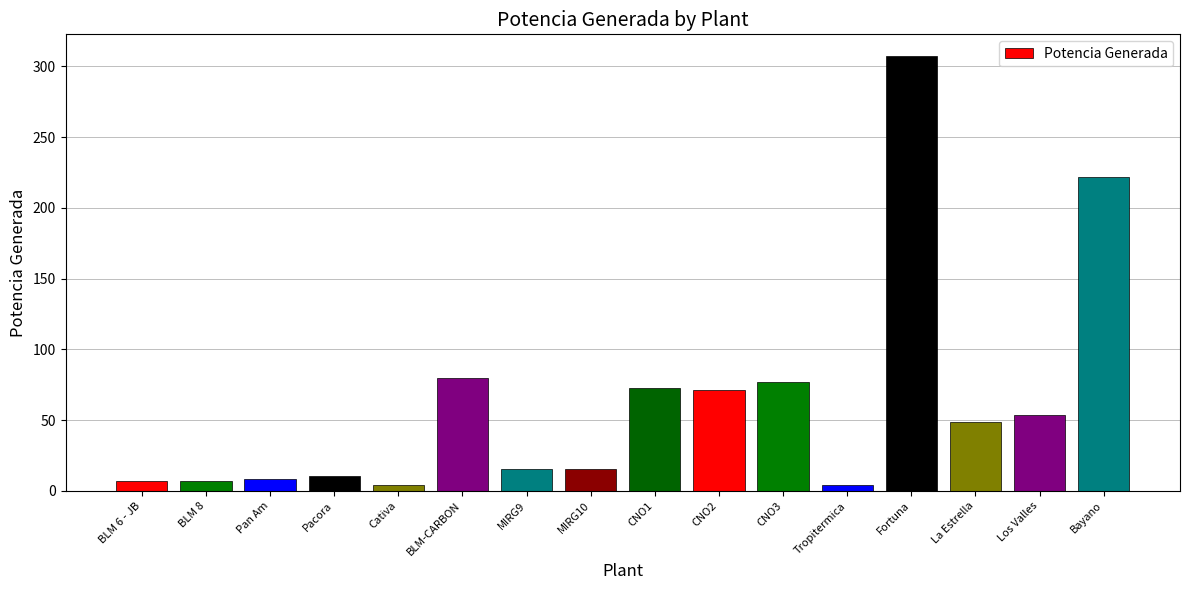

At which label is the value closest to 155?

Bayano